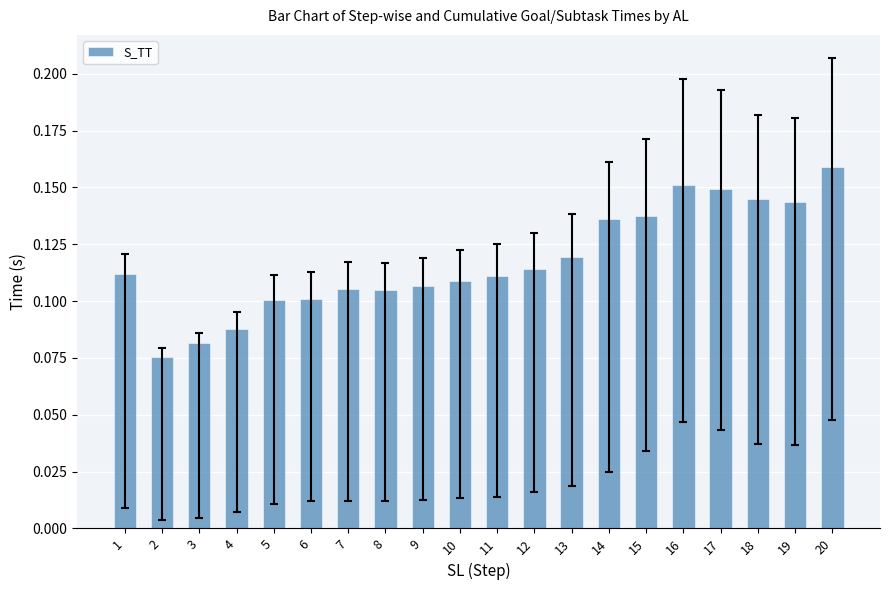

The value at 10 is 0.2. True or false?

False